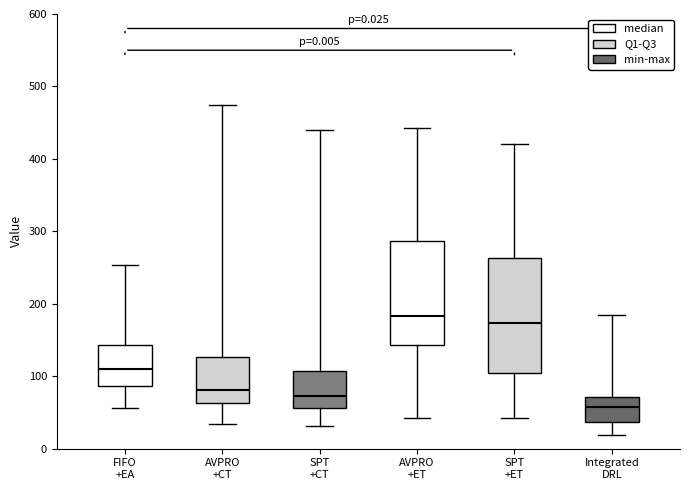

Which box has the highest median line?

AVPRO +ET